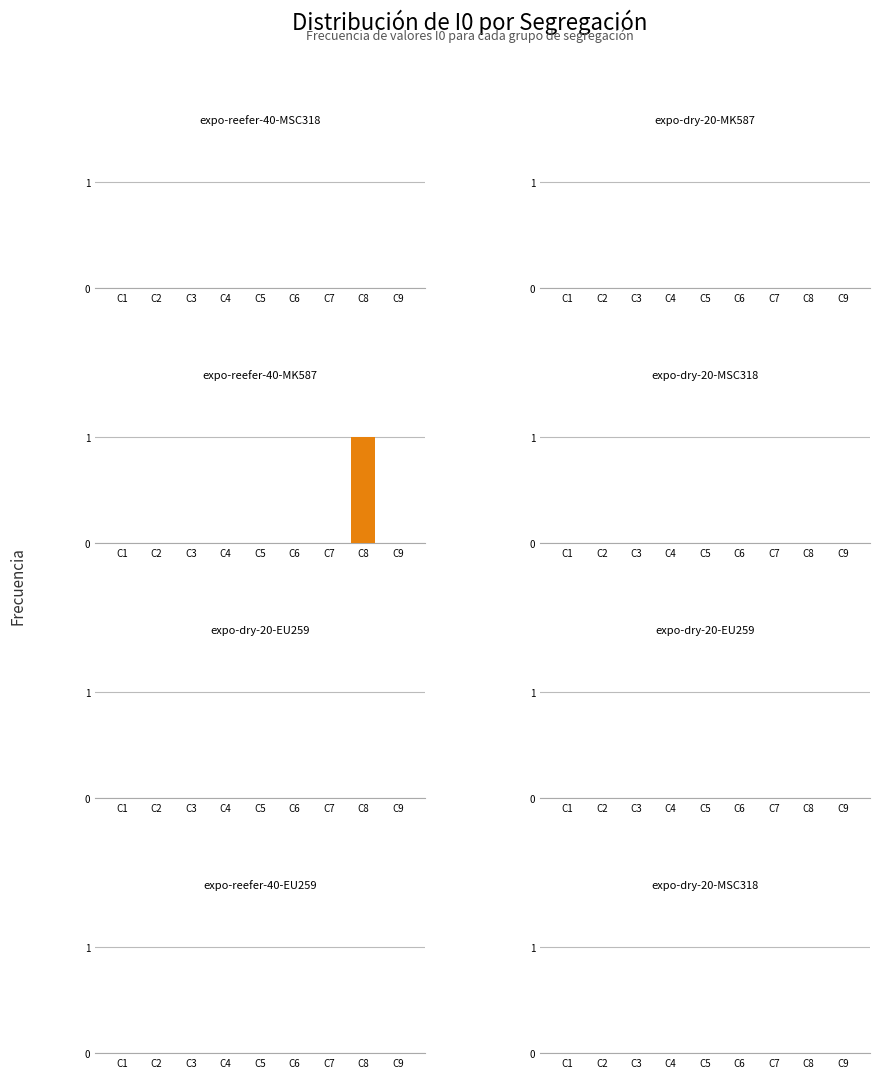

Reading left to right, what are all the values shown in this chart?

C1=0	C2=0	C3=0	C4=0	C5=0	C6=0	C7=0	C8=1	C9=0